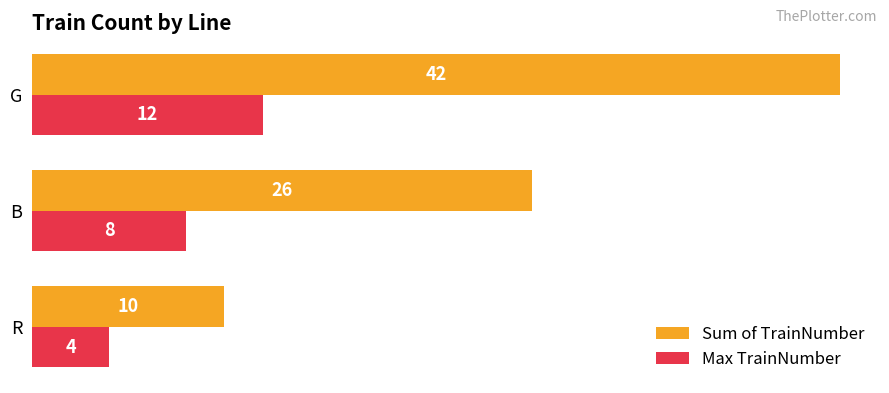

At which label is Max TrainNumber closest to 8?

B